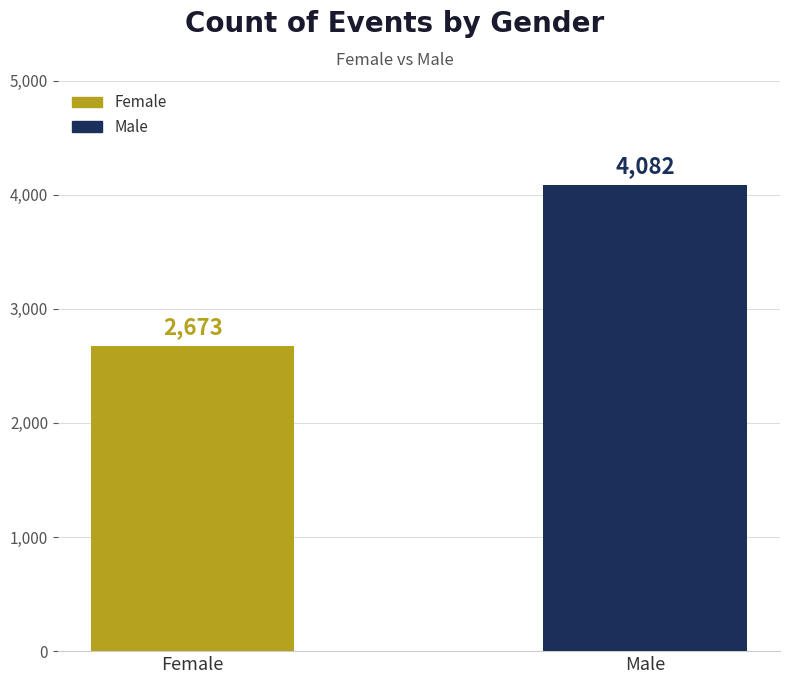

What is the value of the 2nd bar from the left?

4082